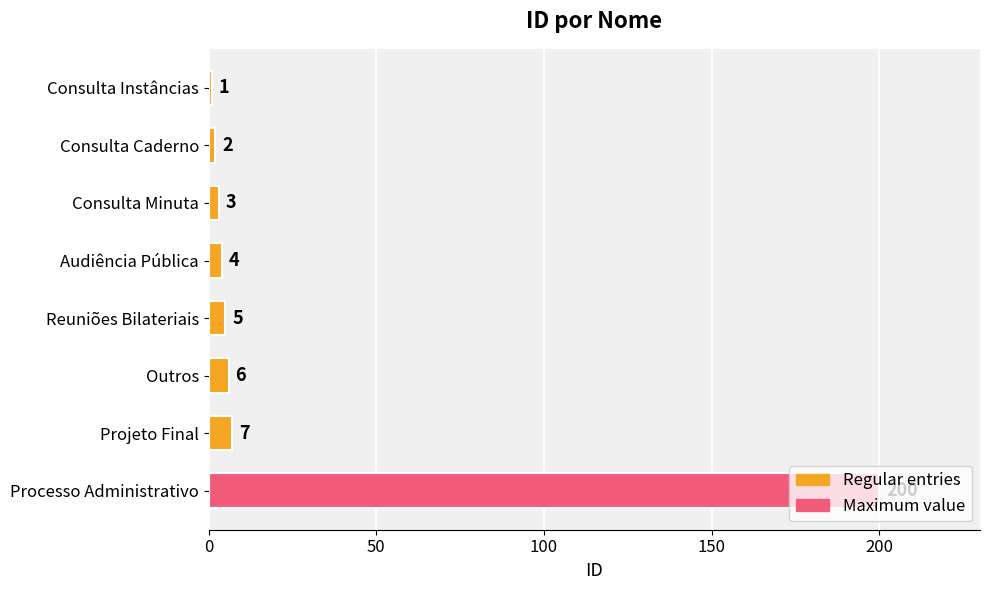

Where is the data nearest to the value 100?

Projeto Final